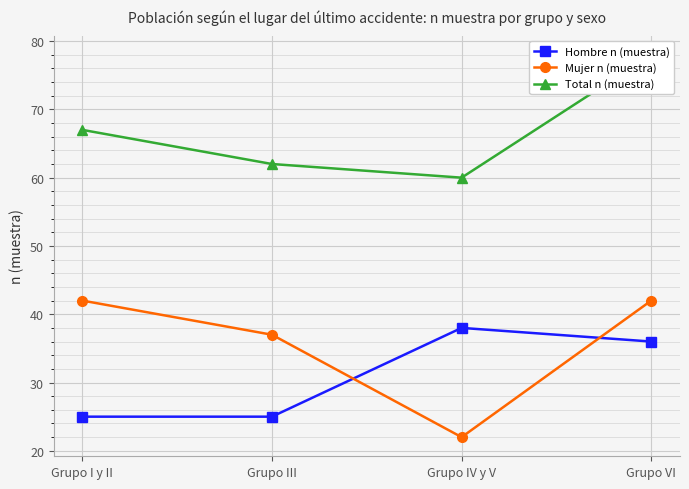

What is the maximum value for Mujer n (muestra)?

42